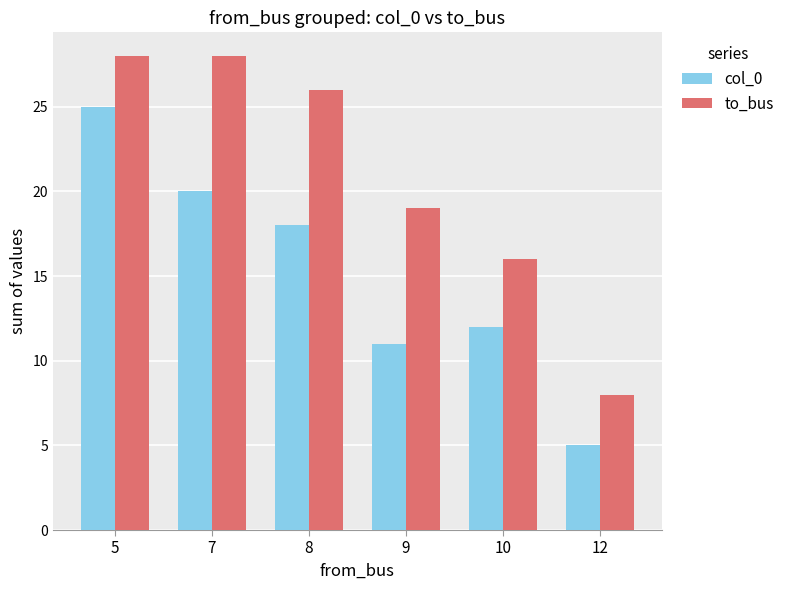

Read the col_0 value at 9, to the nearest 10.

10